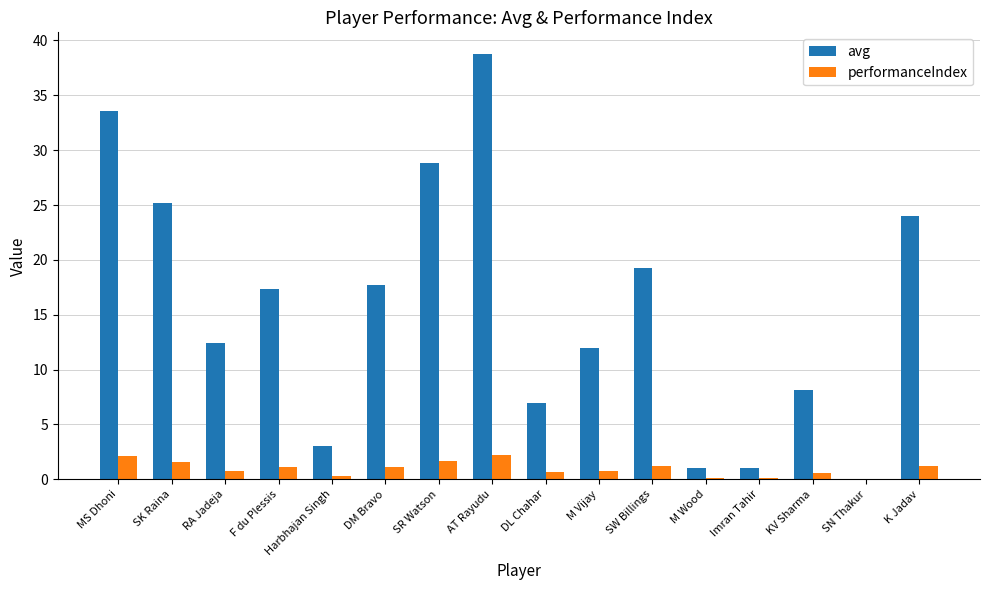

What is the spread (max minus min) of values at DM Bravo?

16.6